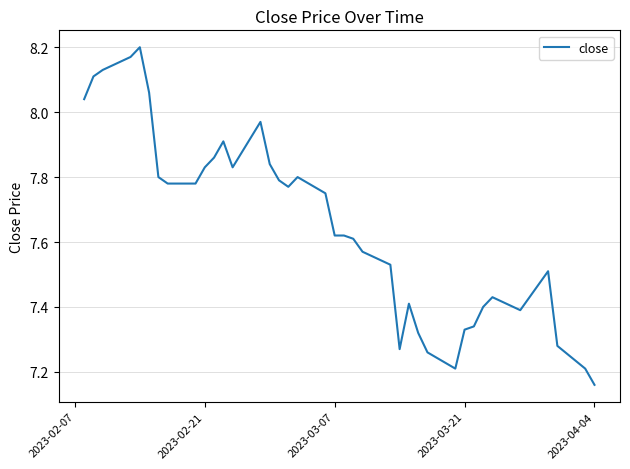

What is the difference between the maximum and minimum values?

1.0